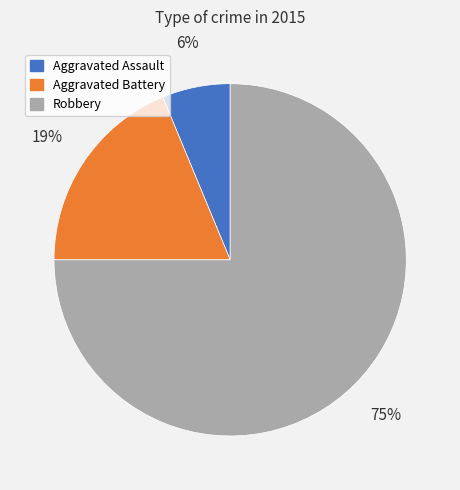

Which has a higher value, Aggravated Assault or Aggravated Battery?

Aggravated Battery